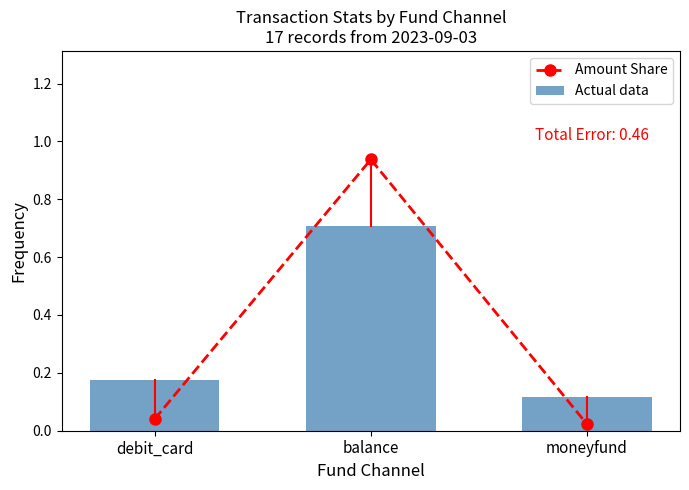

What is the label of the 1st bar from the right?

moneyfund